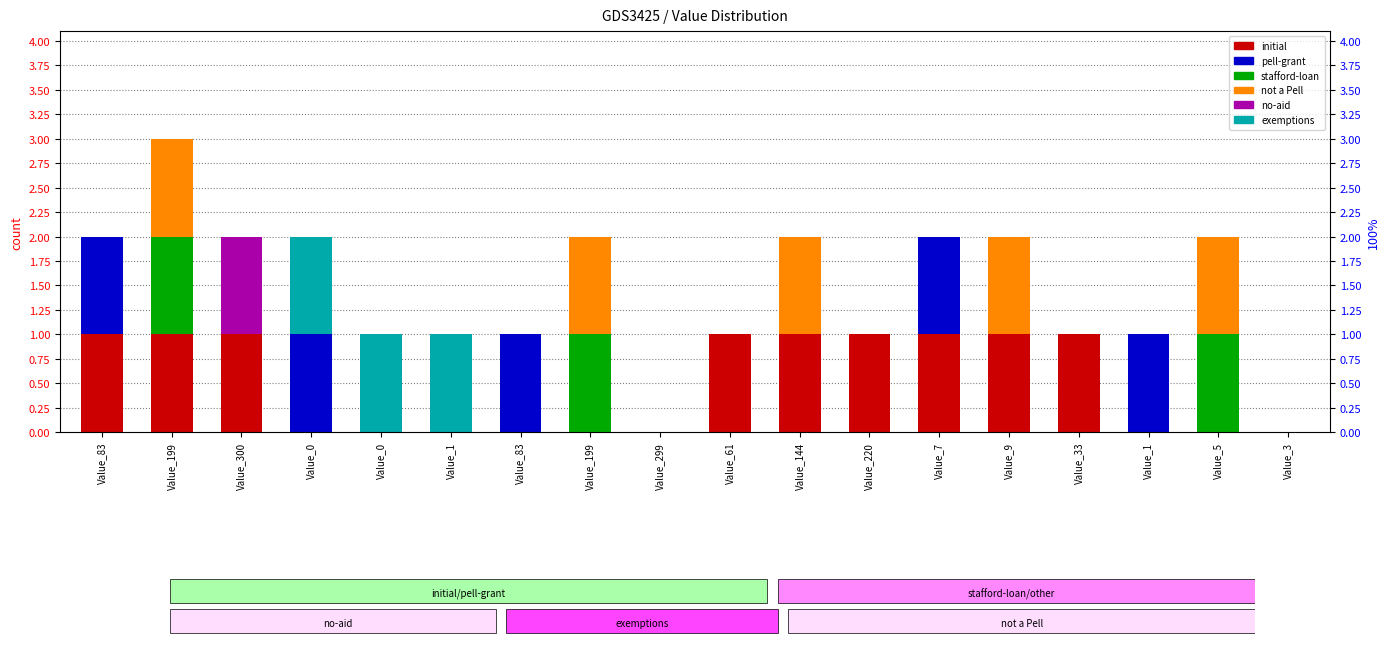

At which label is exemptions closest to 0?

Value_83